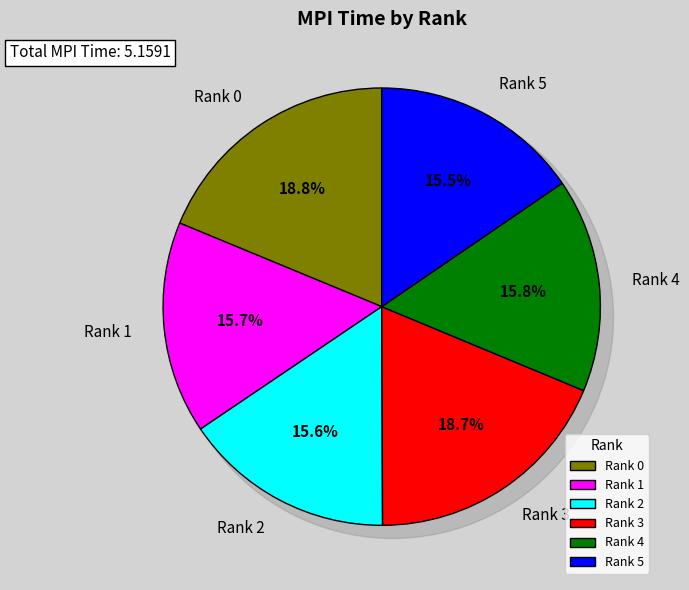

Does Rank 4 account for over 50% of the chart?

No